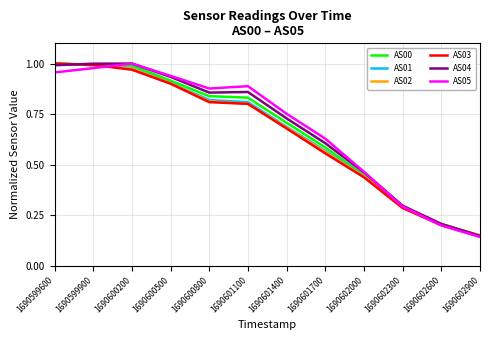

Is the value of AS04 at 1690599600 greater than the value of AS03 at 1690601400?

Yes